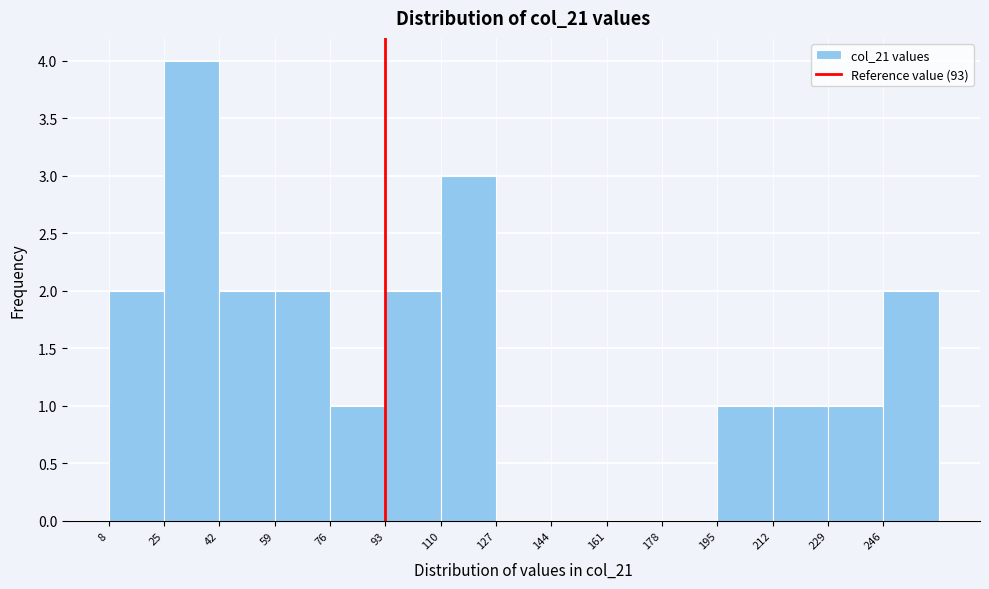

Reading left to right, list every bar in this chart as the range it spans on the x-axis followed by its height. Neither the bar edges nor the heights are printed on the chart, so give them approximately, as read against the axes.

8 to 25: 2
25 to 42: 4
42 to 59: 2
59 to 76: 2
76 to 93: 1
93 to 110: 2
110 to 127: 3
127 to 144: 0
144 to 161: 0
161 to 178: 0
178 to 195: 0
195 to 212: 1
212 to 229: 1
229 to 246: 1
246 to 263: 2